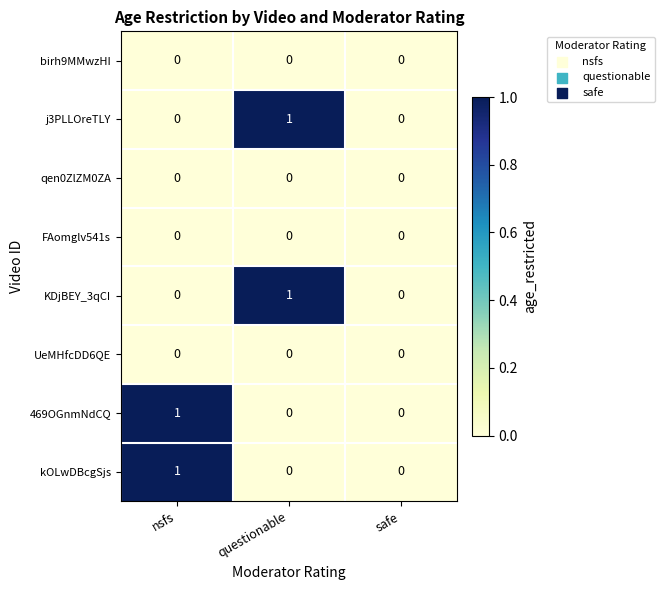

The value of UeMHfcDD6QE at nsfs is 0. True or false?

True